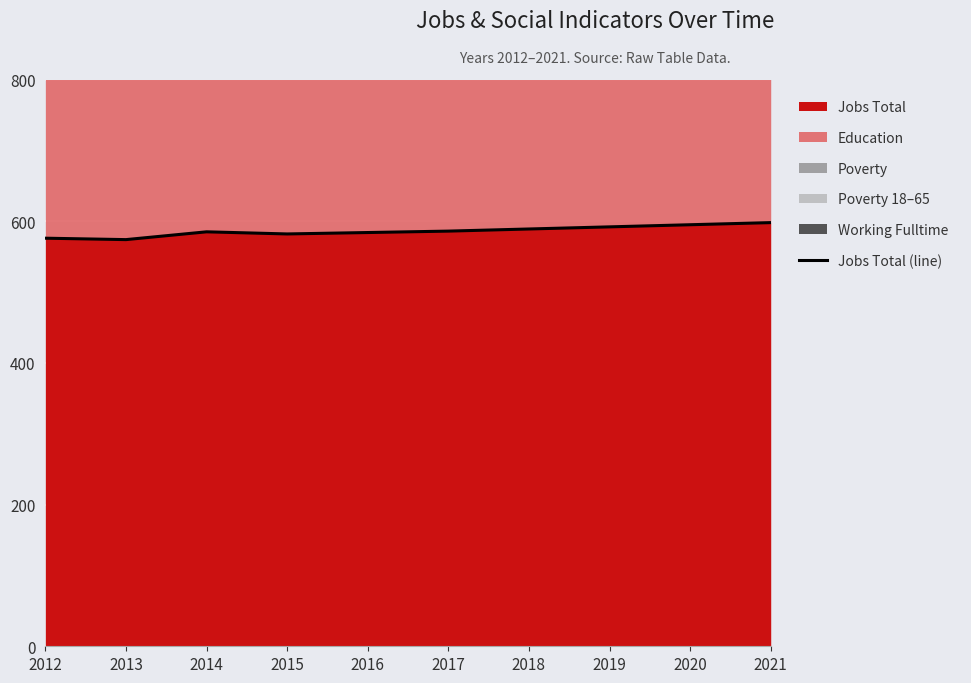

How many data points are less than 586?

5